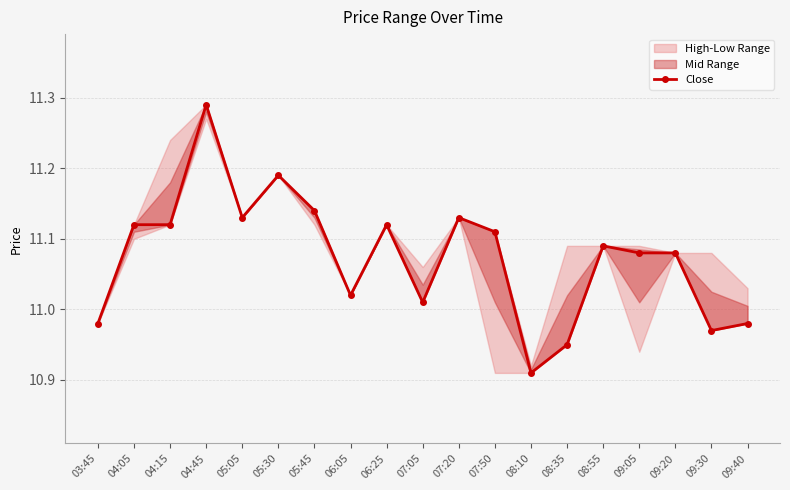

How many interior local valleys (lower than both neighbors) does the data have?

5